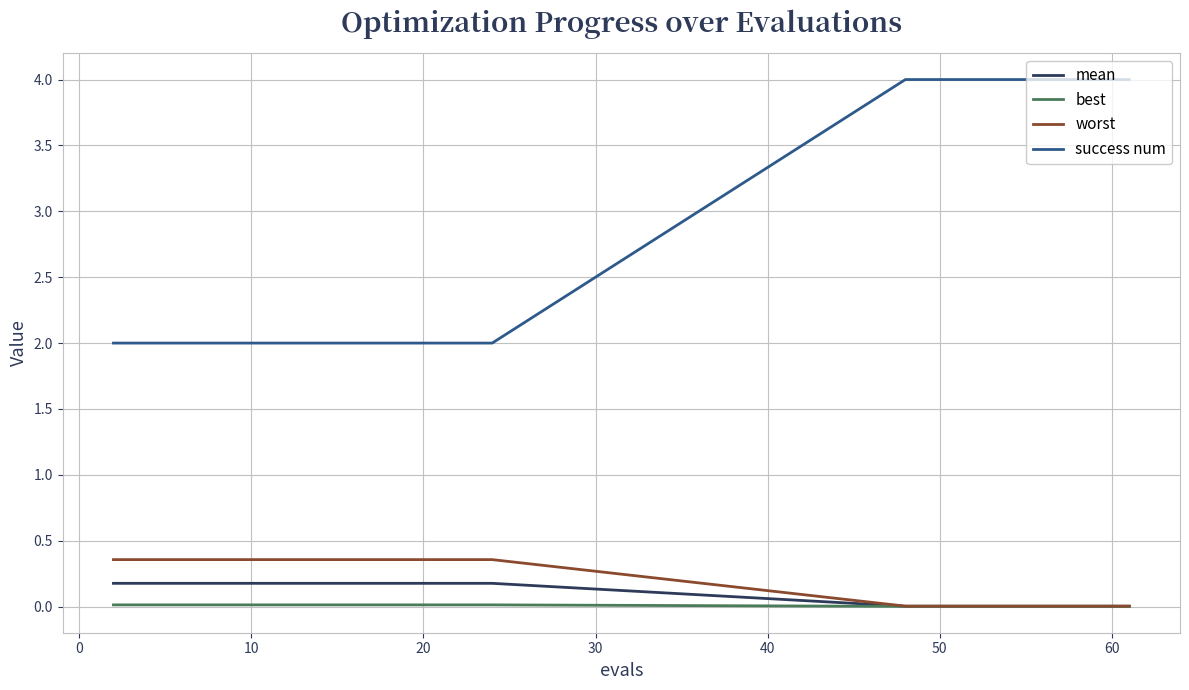

True or false: best and success num intersect in this chart.

False